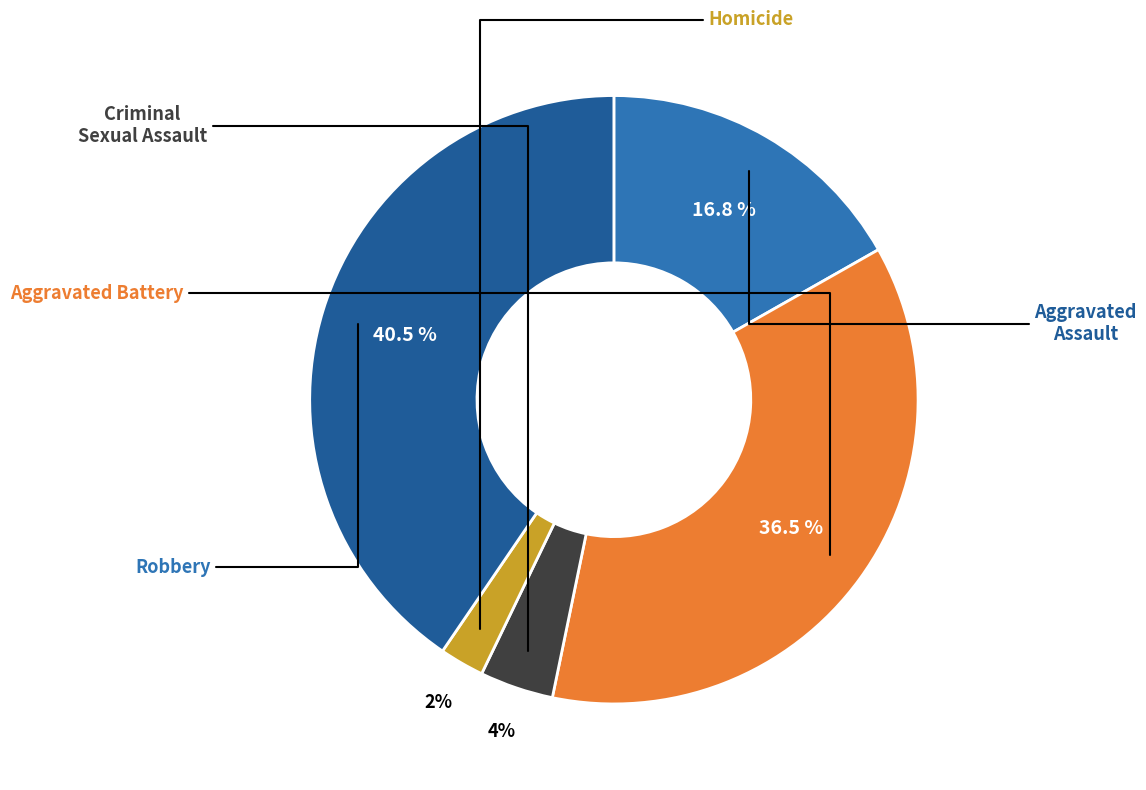

Does any single category account for the majority?

No